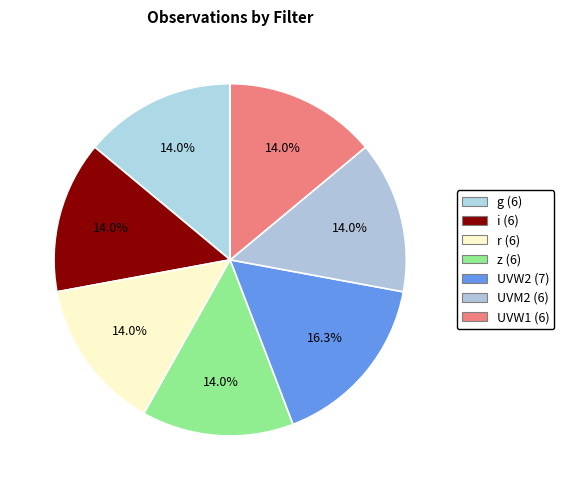

How many segments does this pie chart have?

7